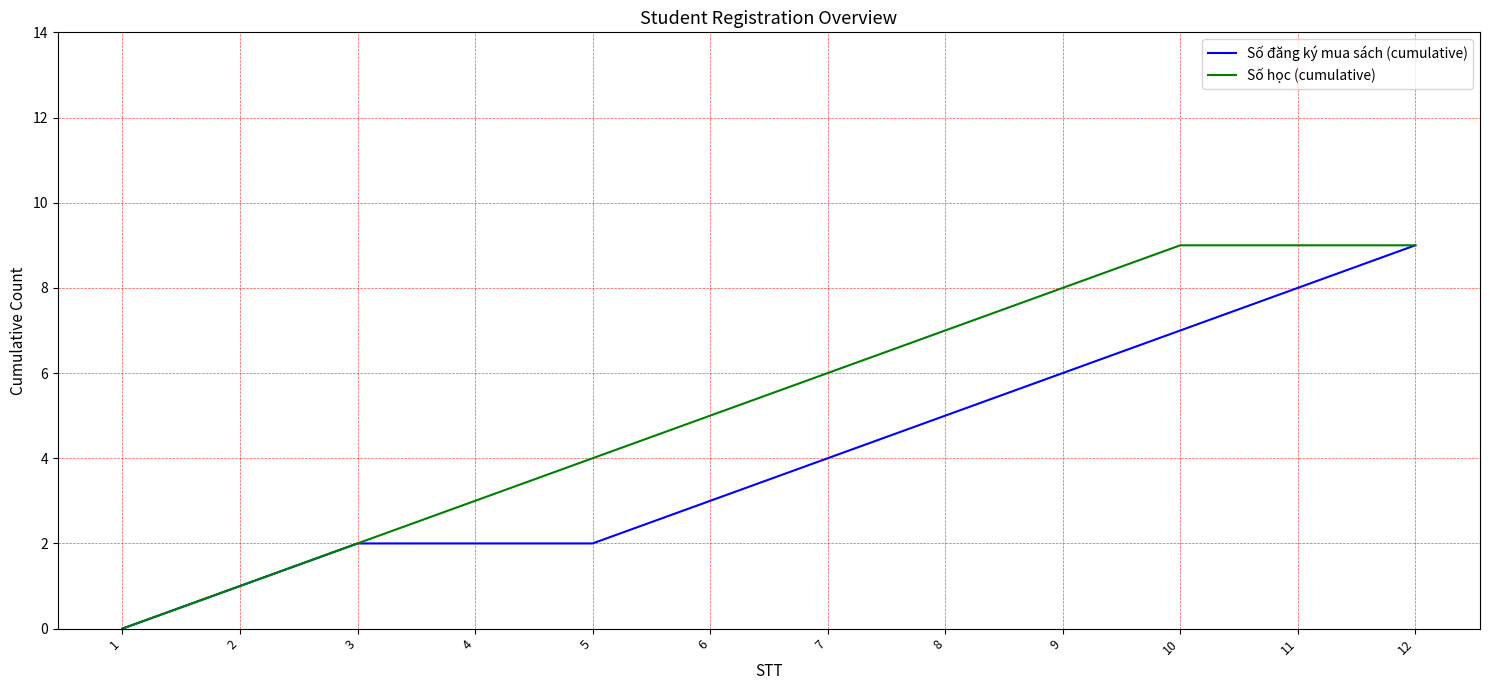

Which series has the largest total across all categories?

Số học (cumulative)